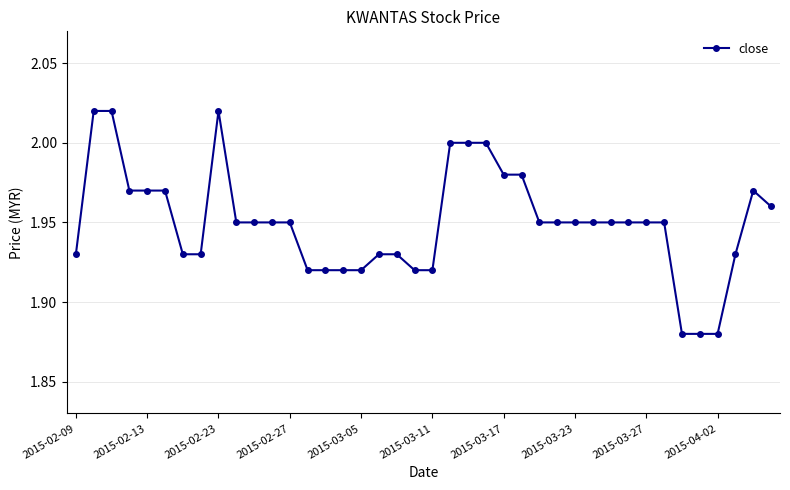

True or false: the data has more than 1 interior local peaks.

True